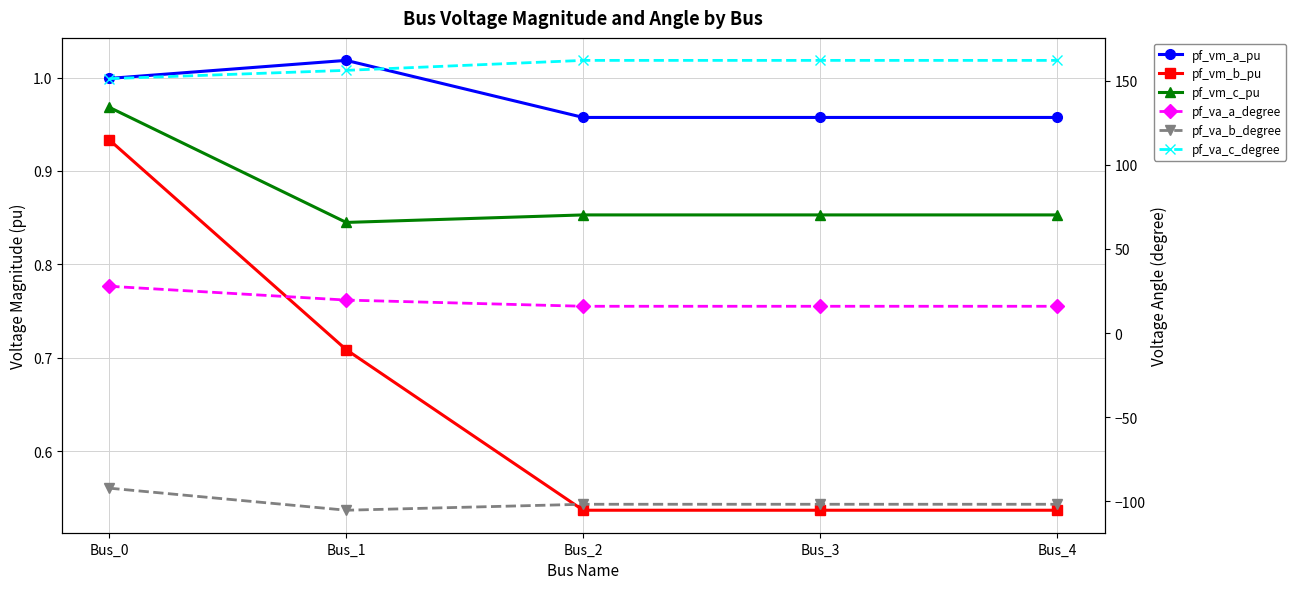

Does the chart display data point markers on the line(s)?

Yes